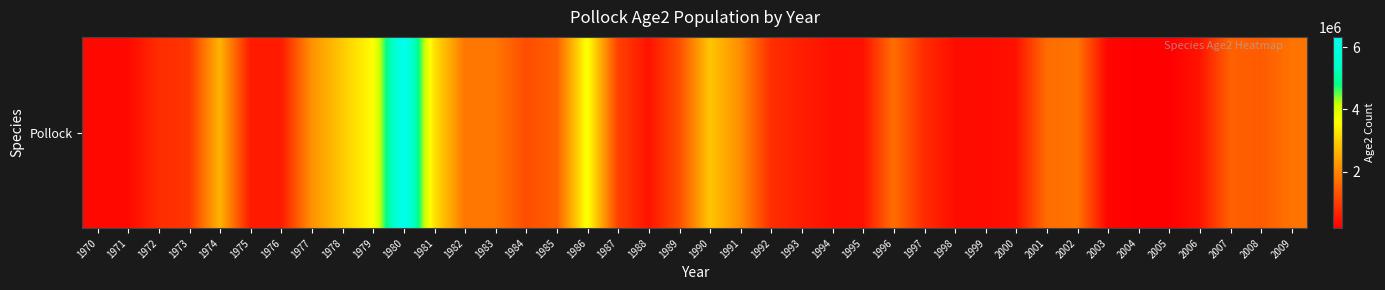

Which label corresponds to the smallest value in the chart?

2005